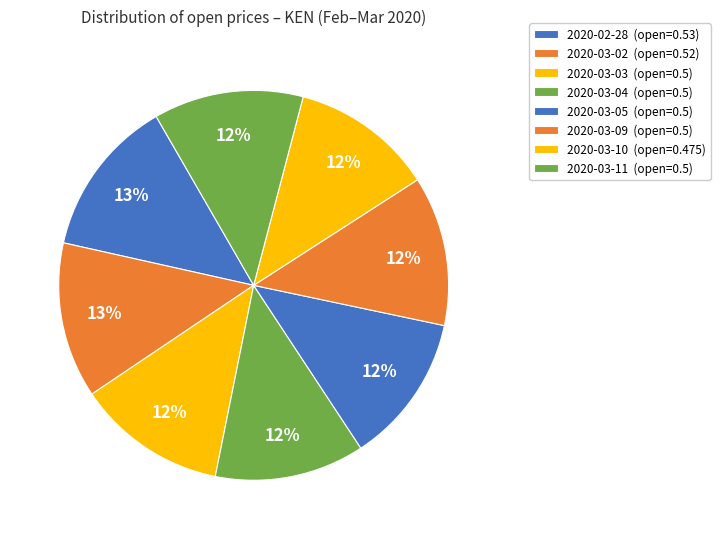

To the nearest percent, what portion does 2020-03-04 represent?

12%